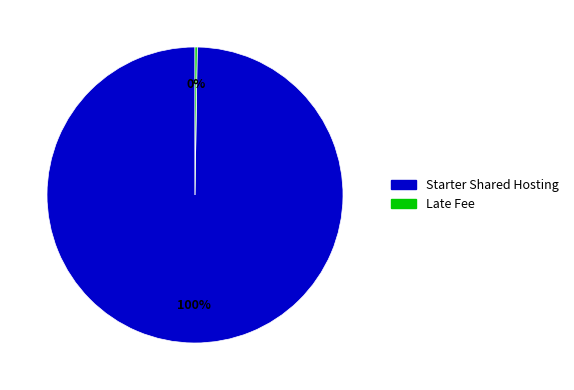

To the nearest percent, what percentage of the pie is Starter Shared Hosting?

100%